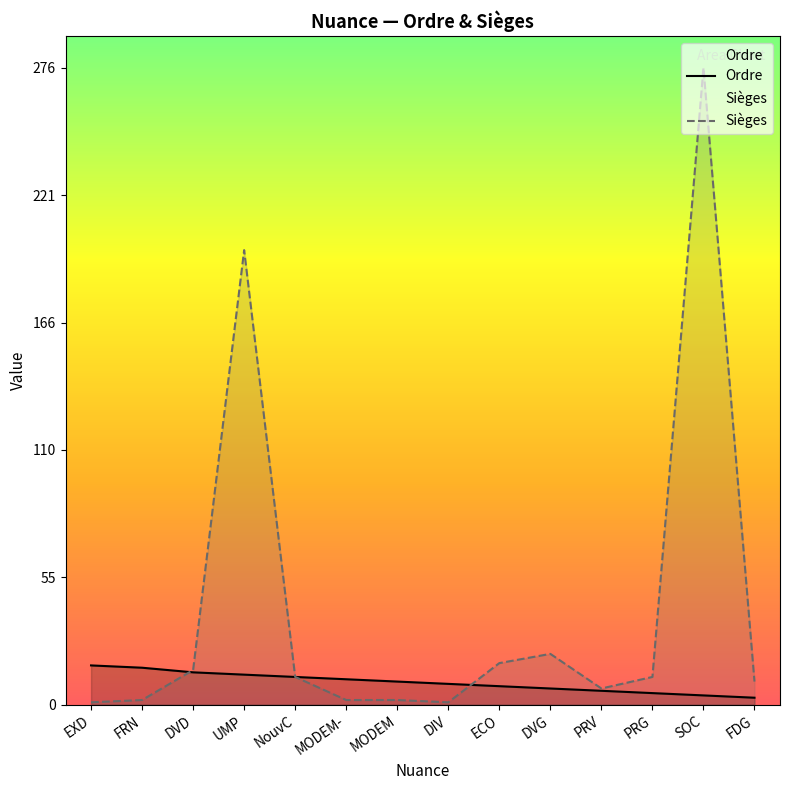

Between SOC and ECO, which is larger?

ECO